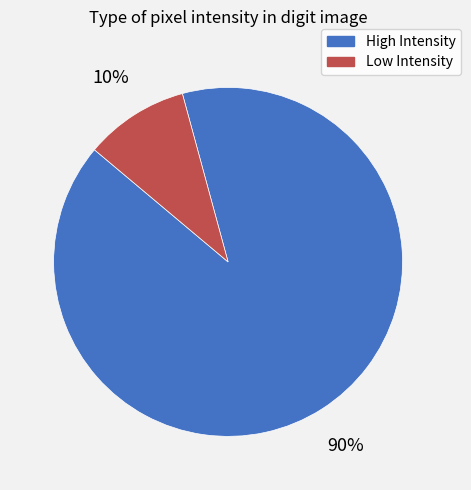

Is there any slice that represents more than half of the pie?

Yes